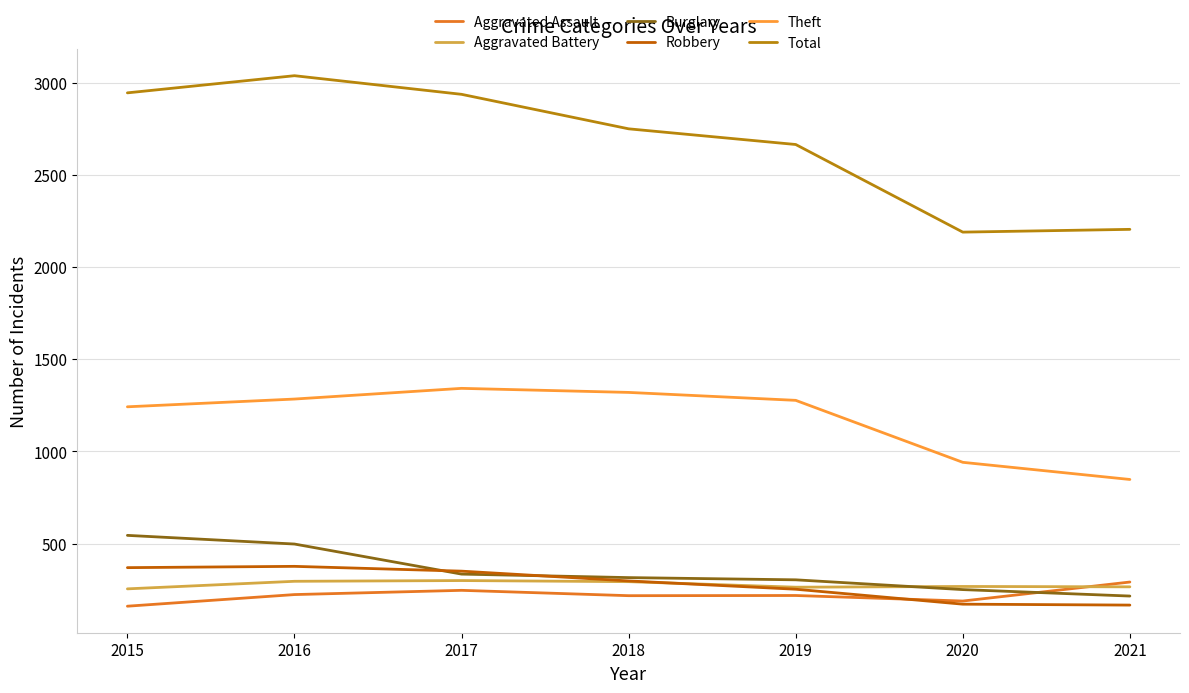

What is the average value of the Robbery series?

284